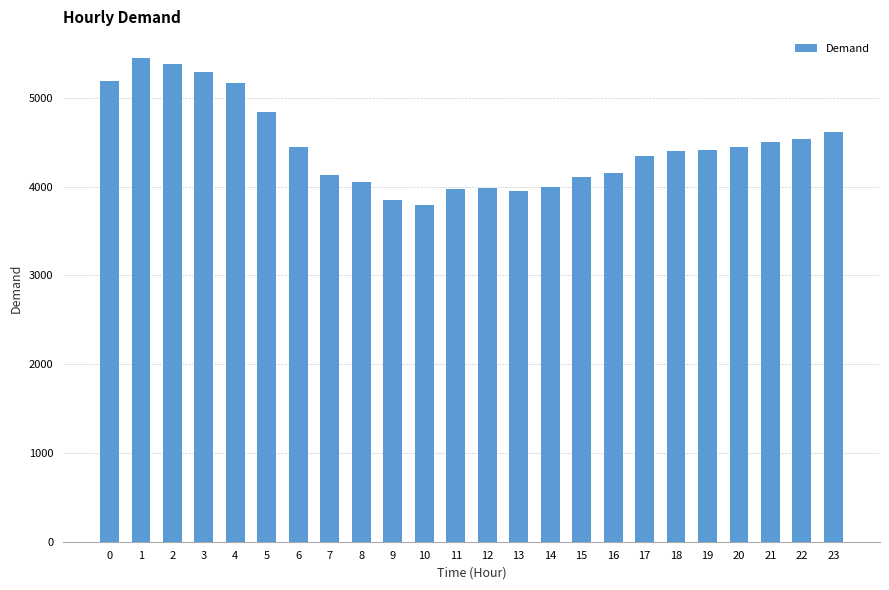

Does the chart contain any negative values?

No